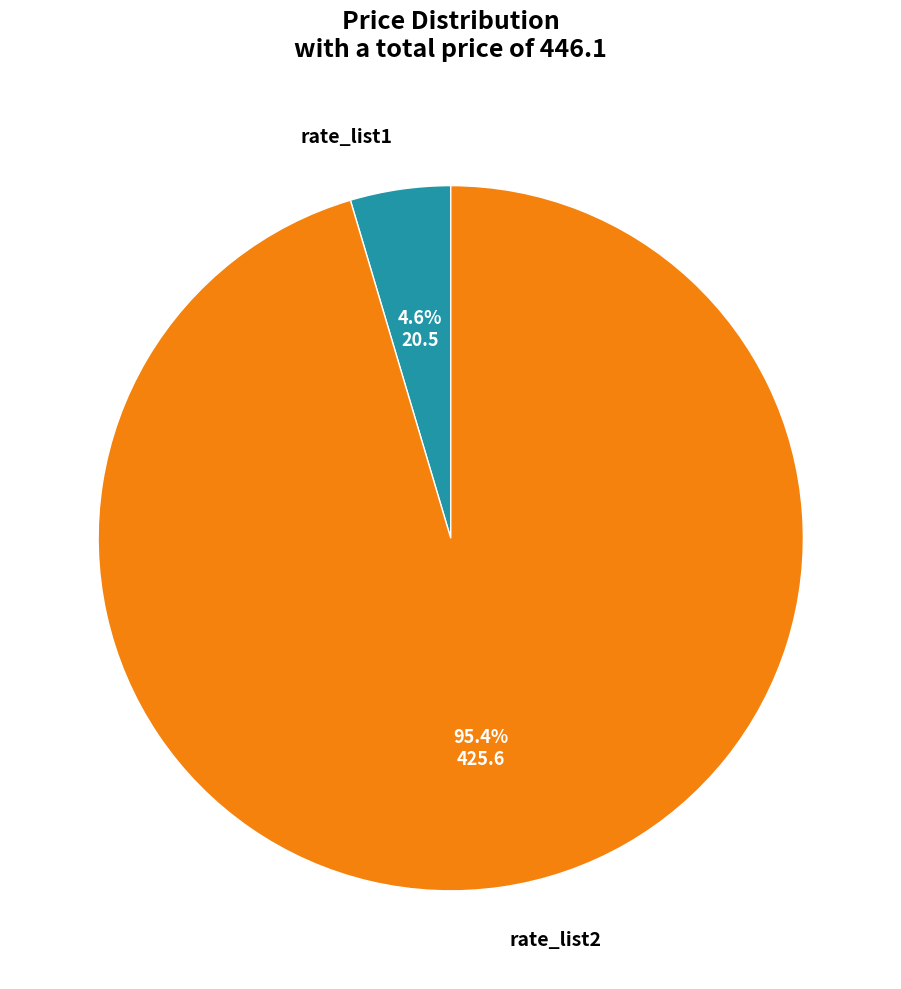

What percentage is the rate_list2 slice, to the nearest percent?

95%